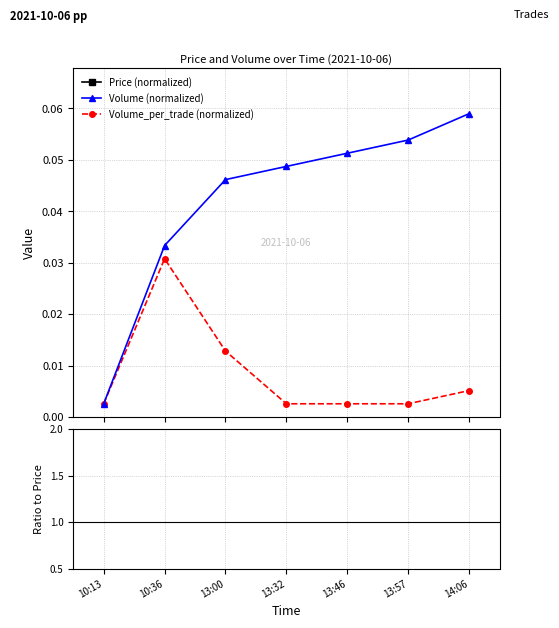

True or false: Volume_per_trade has a value of 0.0 at 10:36.

False